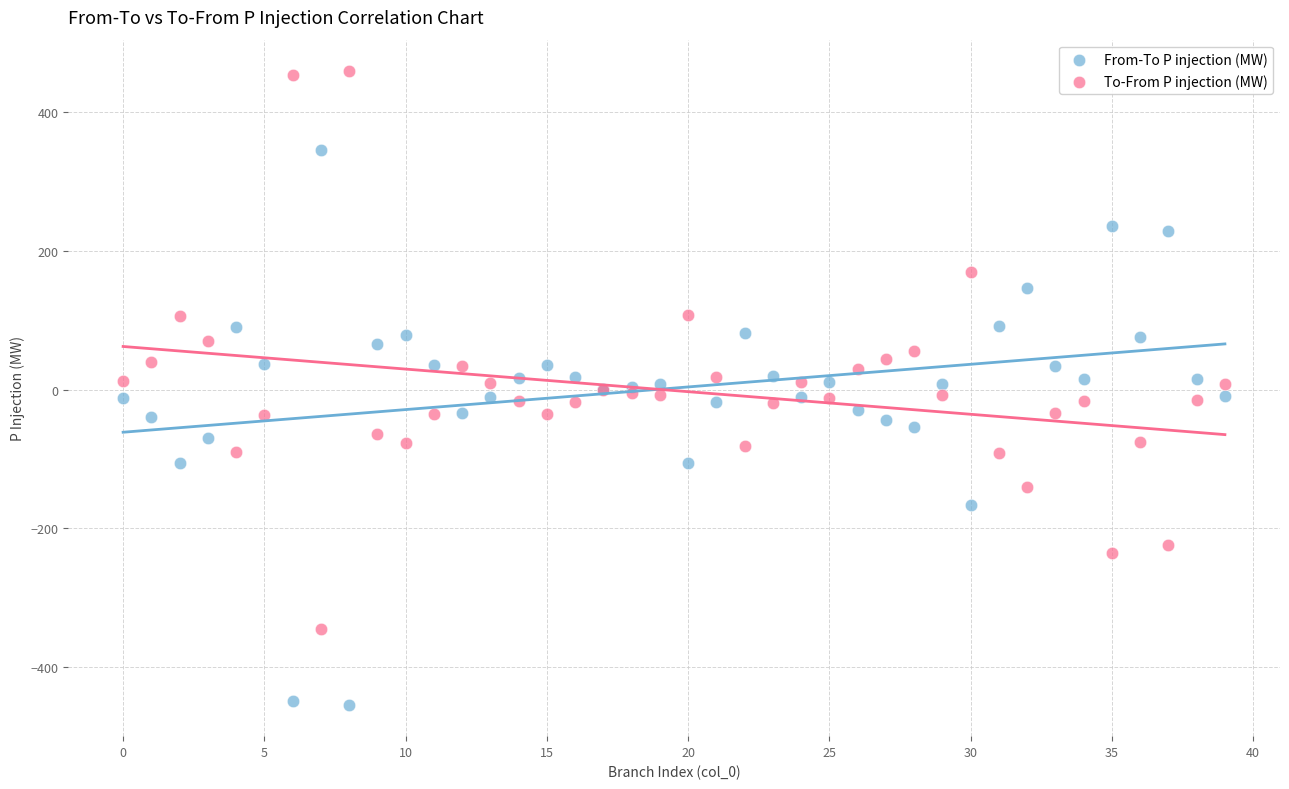

Which series contains the lowest Y value?

From-To P injection (MW)